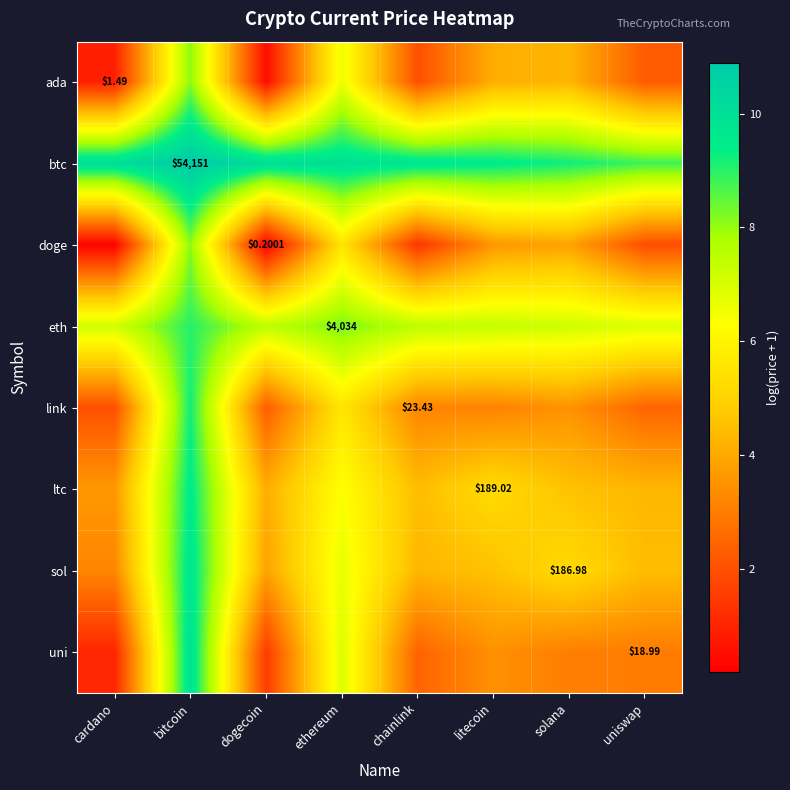

At which label is ada closest to 4?

litecoin